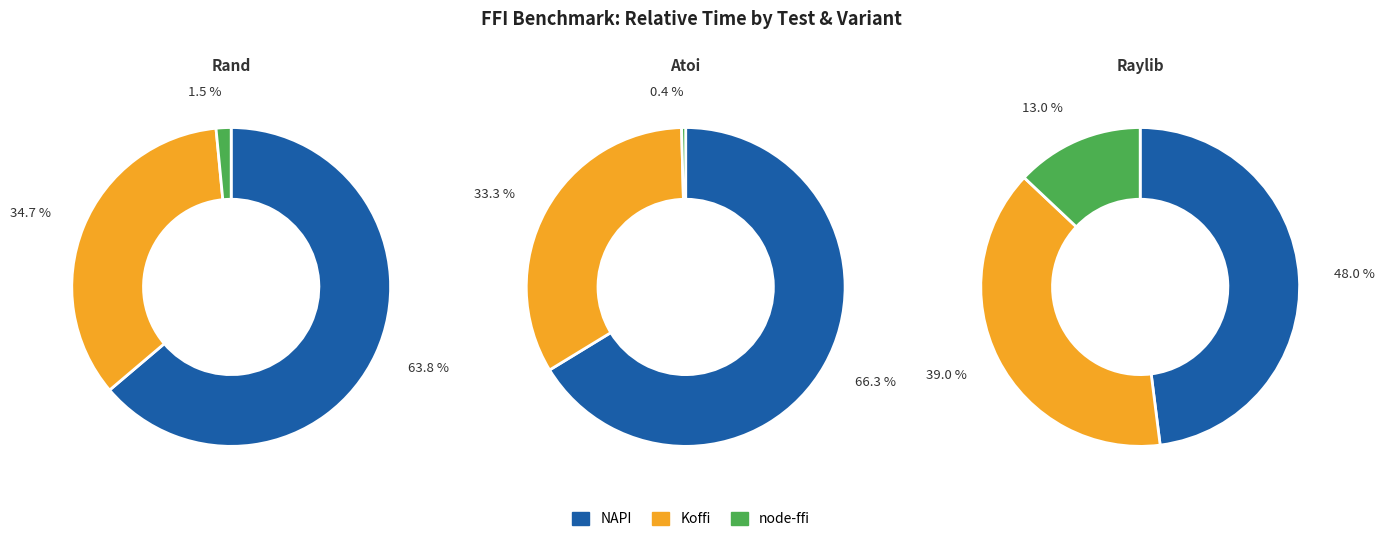

How many slices are in this pie chart?

3